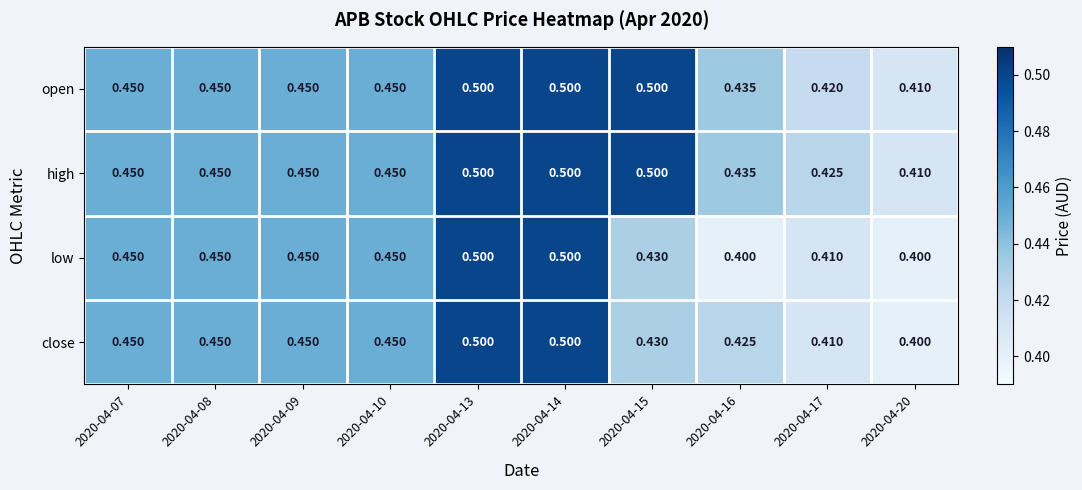

Is the value of low at 2020-04-16 greater than the value of open at 2020-04-09?

No